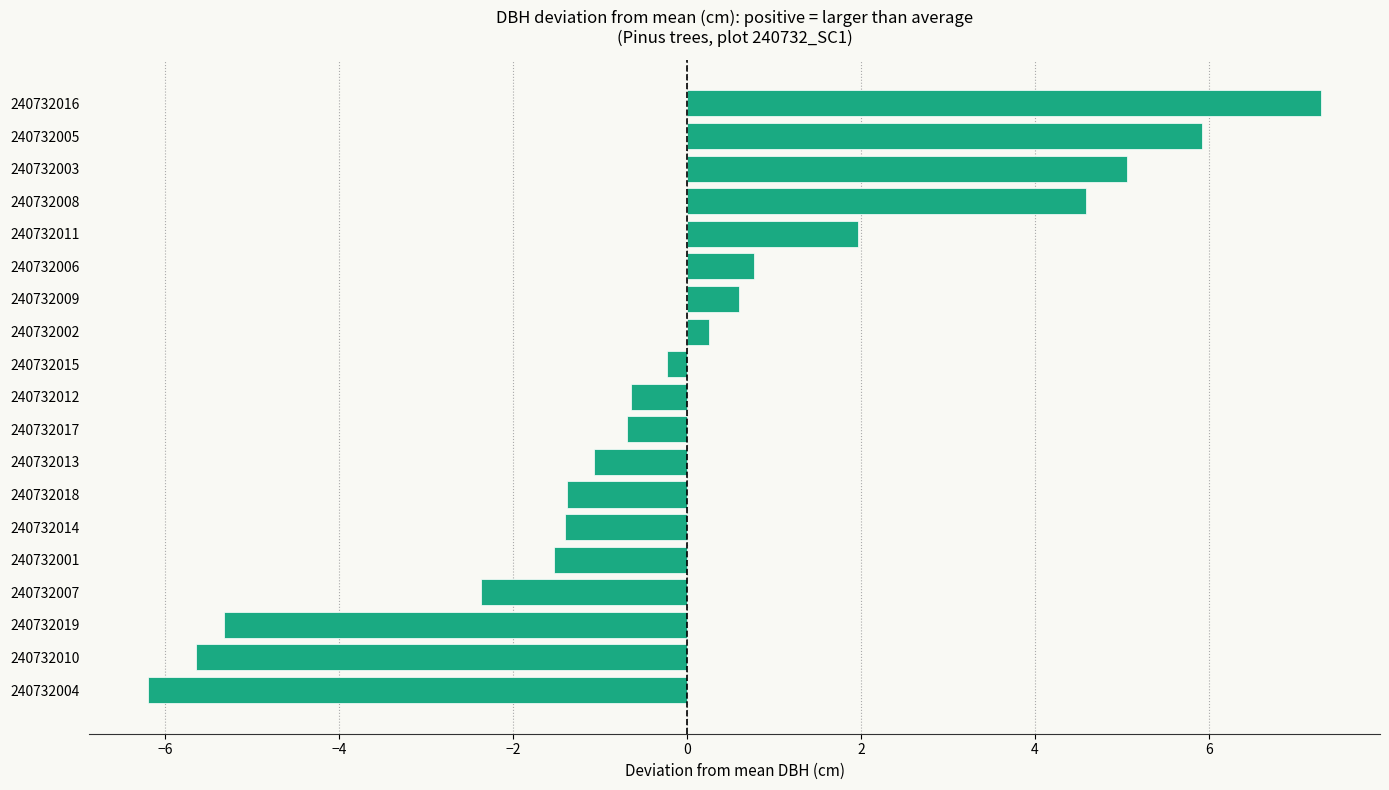

How many values are above zero?

8